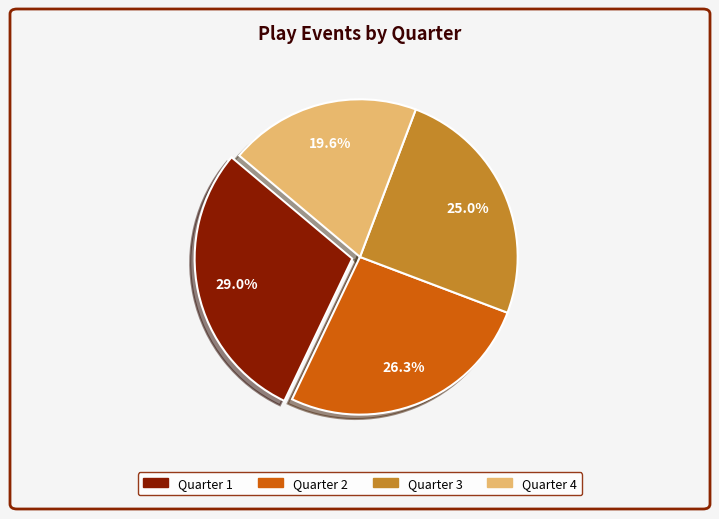

What is the ratio of the value at Quarter 1 to the value at Quarter 2?

1.1